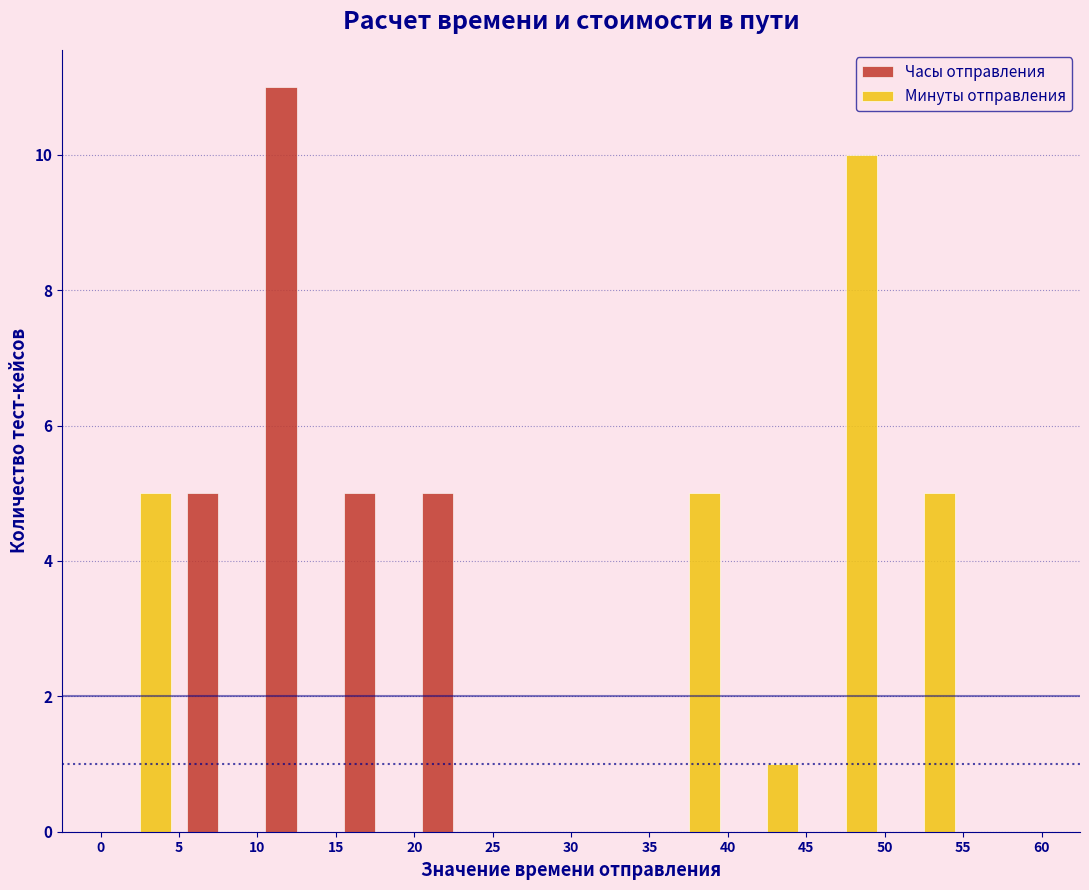

Reading left to right, list every range on the x-axis with the height of the bar of each series over it. The values are not printed on the chart, so give them approximately, as read against the axis.

0 to 5: Часы отправления=0	Минуты отправления=5
5 to 10: Часы отправления=5	Минуты отправления=0
10 to 15: Часы отправления=11	Минуты отправления=0
15 to 20: Часы отправления=5	Минуты отправления=0
20 to 25: Часы отправления=5	Минуты отправления=0
25 to 30: Часы отправления=0	Минуты отправления=0
30 to 35: Часы отправления=0	Минуты отправления=0
35 to 40: Часы отправления=0	Минуты отправления=5
40 to 45: Часы отправления=0	Минуты отправления=1
45 to 50: Часы отправления=0	Минуты отправления=10
50 to 55: Часы отправления=0	Минуты отправления=5
55 to 60: Часы отправления=0	Минуты отправления=0